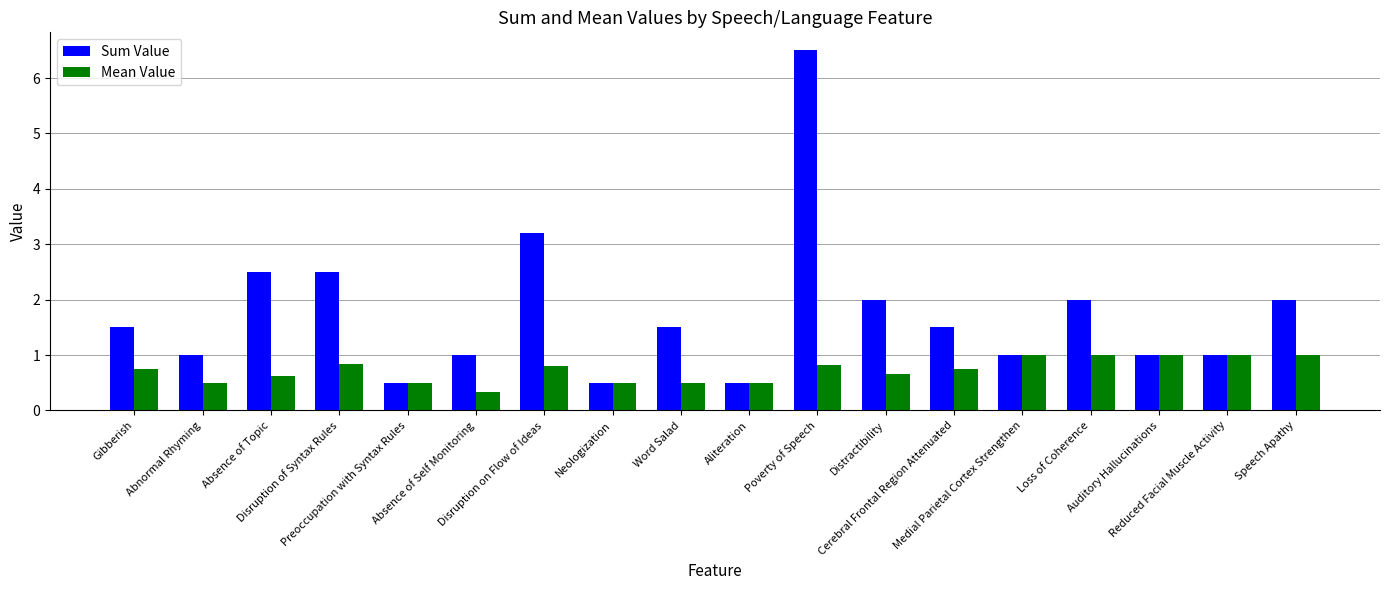

Which series has the largest total across all categories?

Sum Value